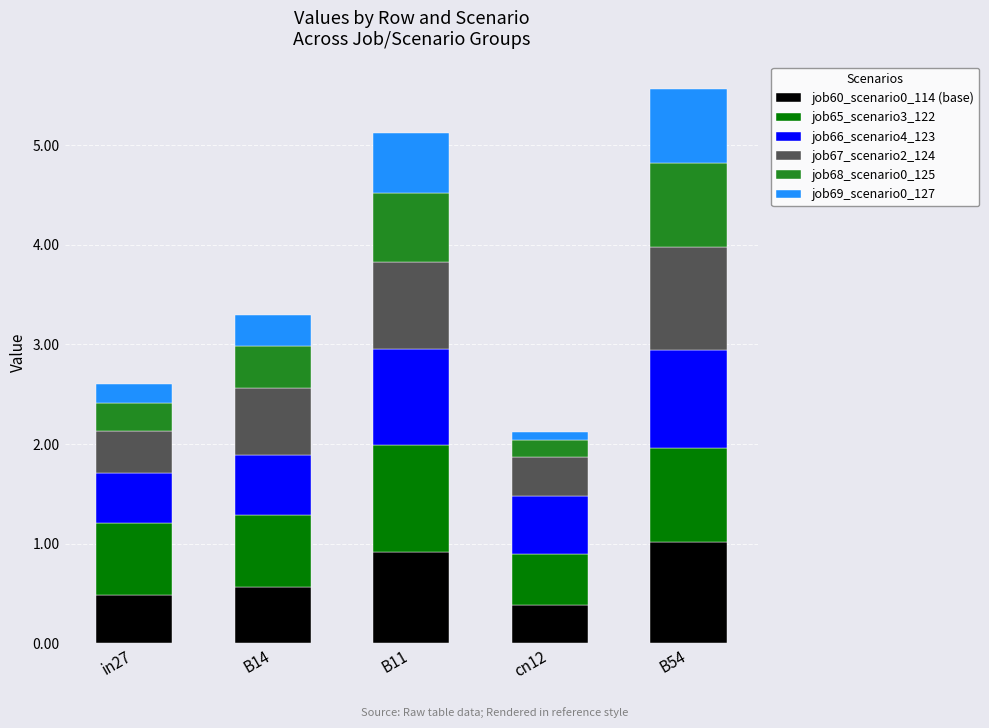

What is the average value of the job60_scenario0_114 (base) series?

0.7